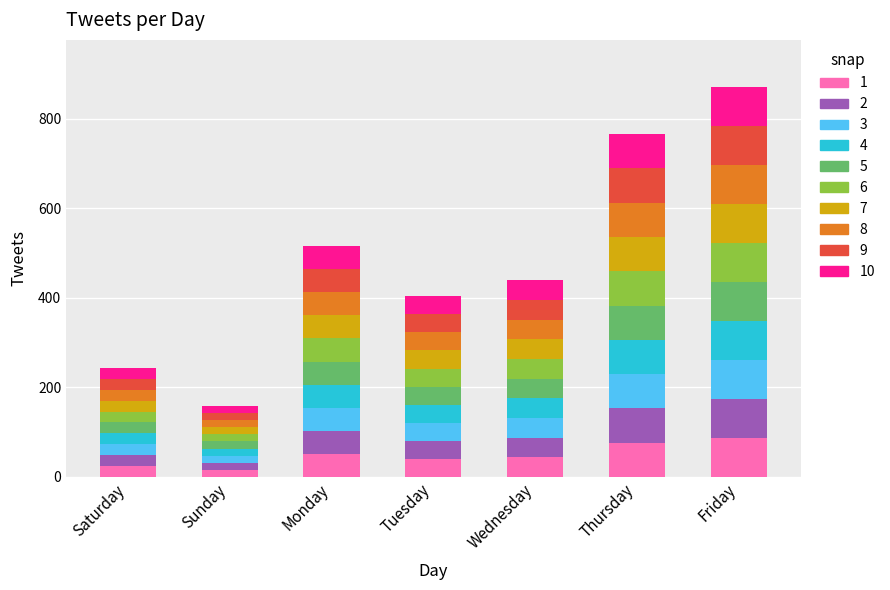

What is the average value of the 1 series?

48.5